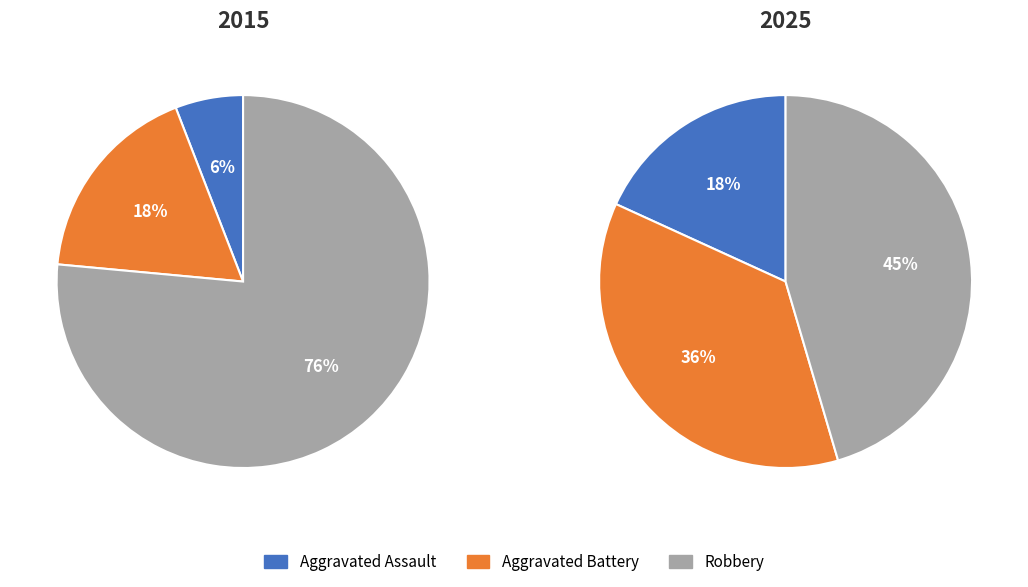

How many slices are in this pie chart?

3